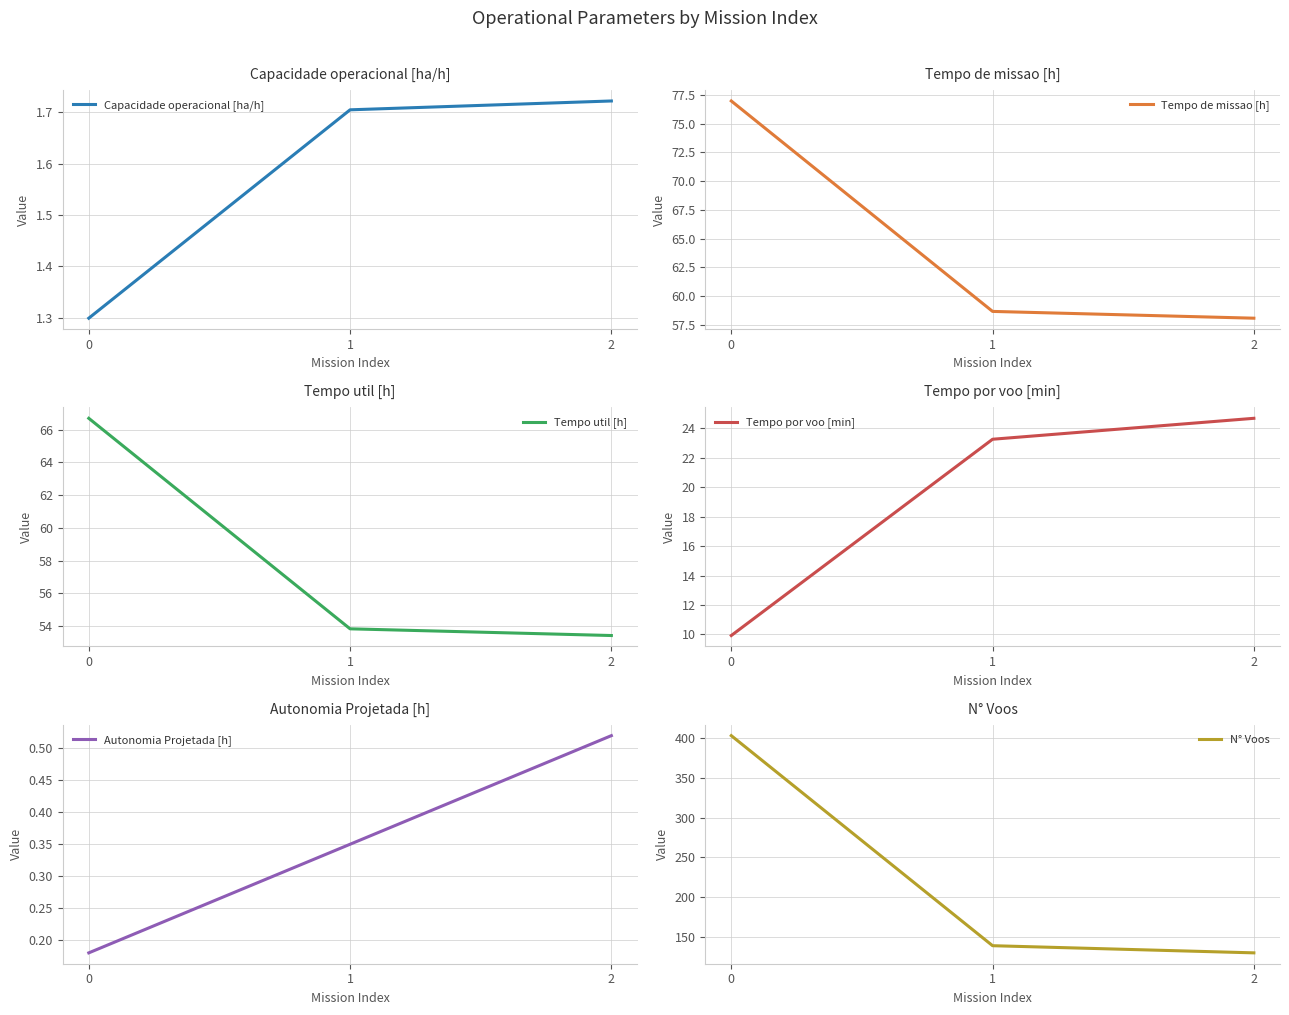

What is the smallest value displayed?

0.2